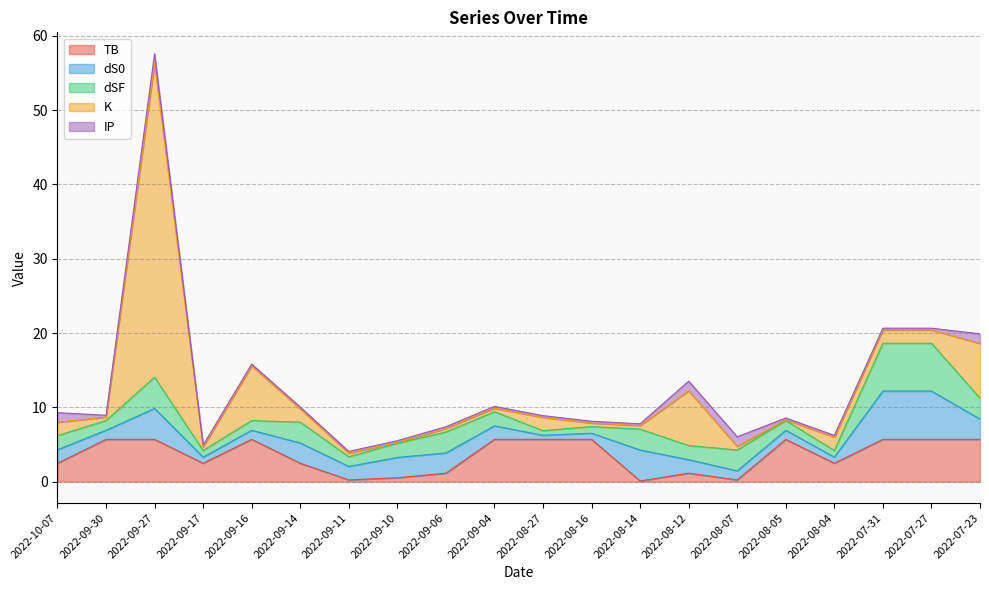

True or false: IP and dSF intersect in this chart.

False